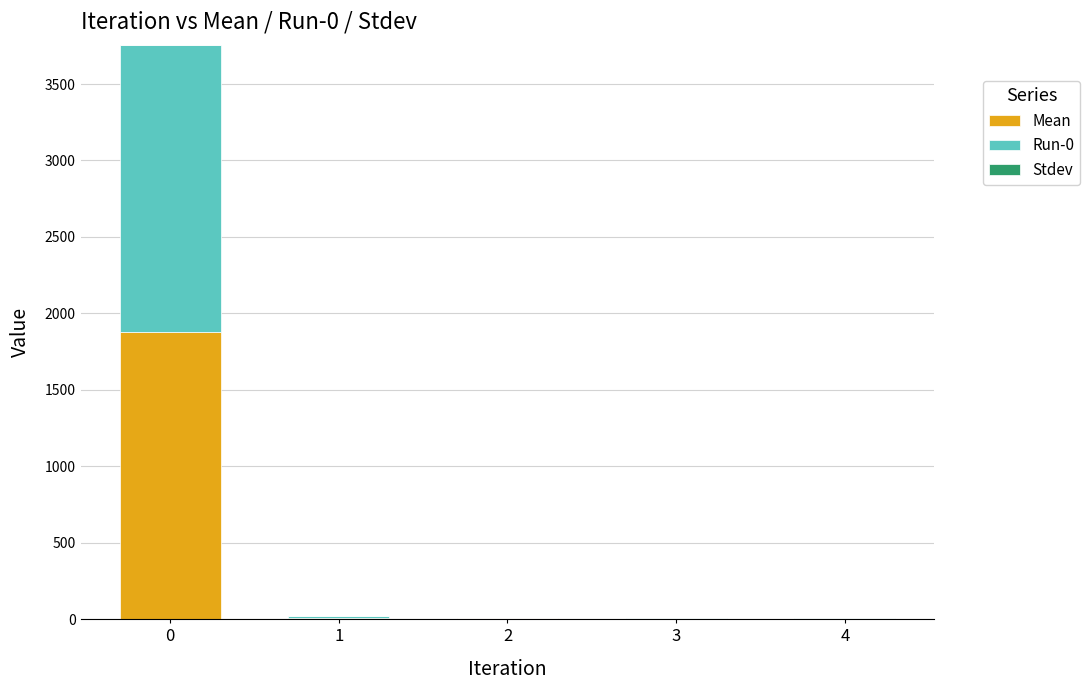

True or false: Mean has a value of 477.3 at 0.

False